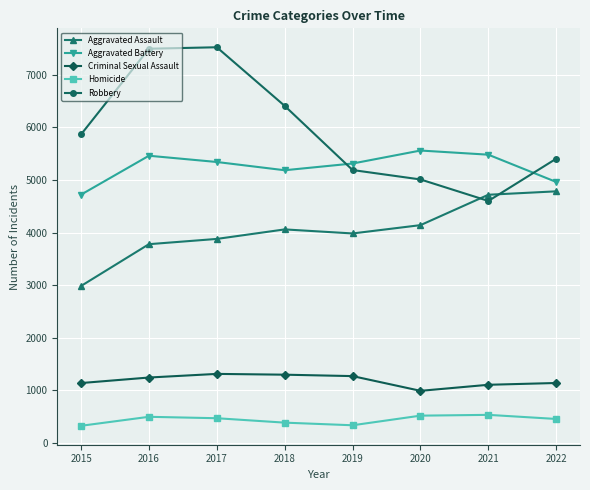

The Aggravated Assault series shows 2984 at 2015. True or false?

True